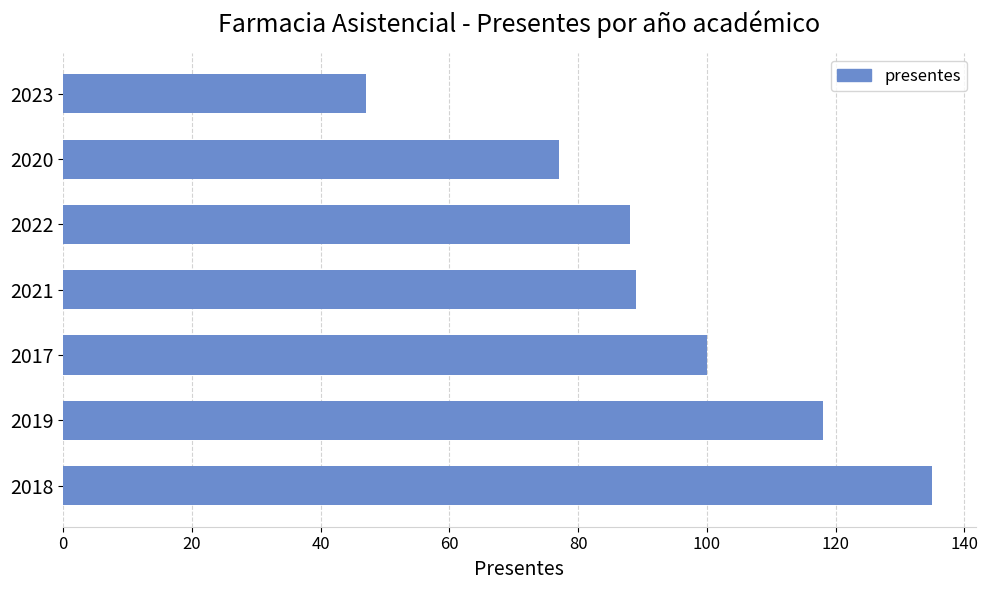

What is the sum of all values?

654